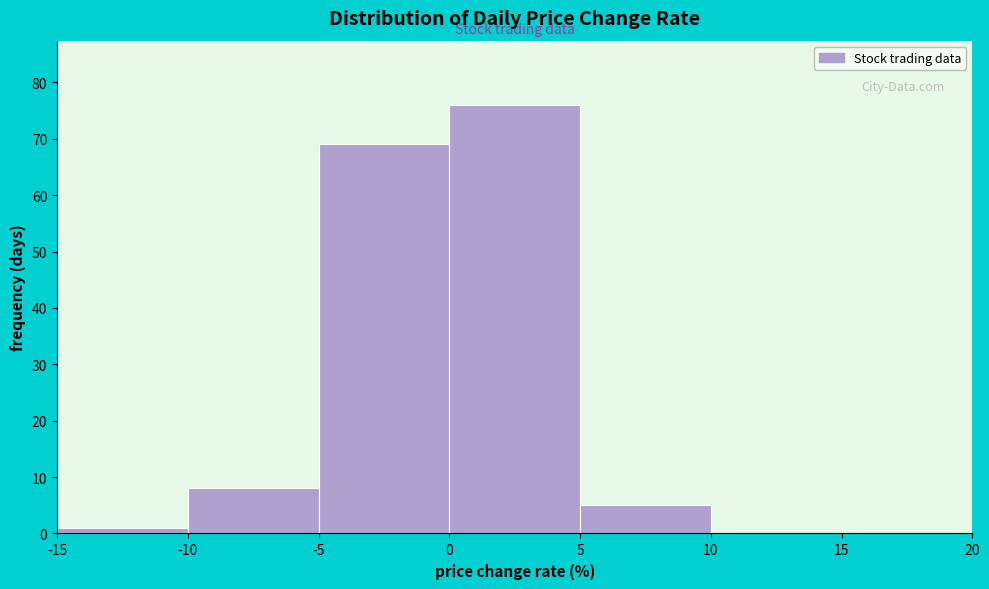

Reading left to right, list every bar in this chart as the range it spans on the x-axis followed by its height. The values are not printed on the chart, so give them approximately, as read against the axis.

-15 to -10: 1
-10 to -5: 8
-5 to 0: 69
0 to 5: 76
5 to 10: 5
10 to 15: 0
15 to 20: 0